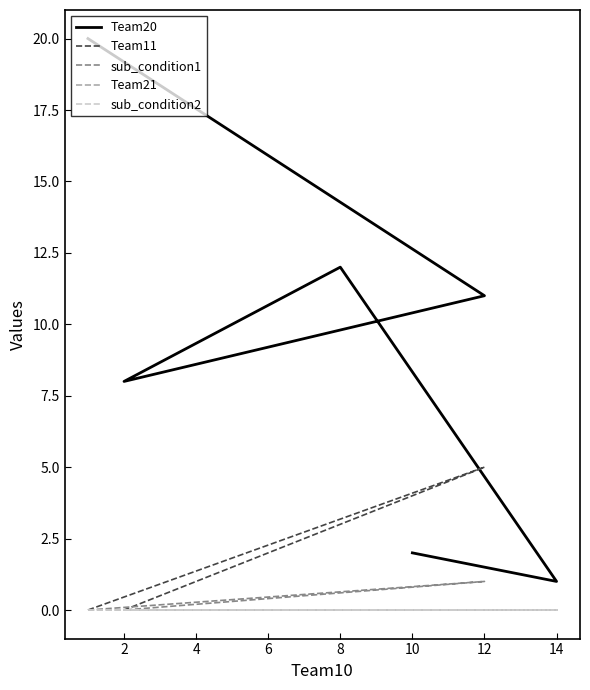

At 12, list the series in order from smallest to largest.

Team21, sub_condition2, sub_condition1, Team11, Team20